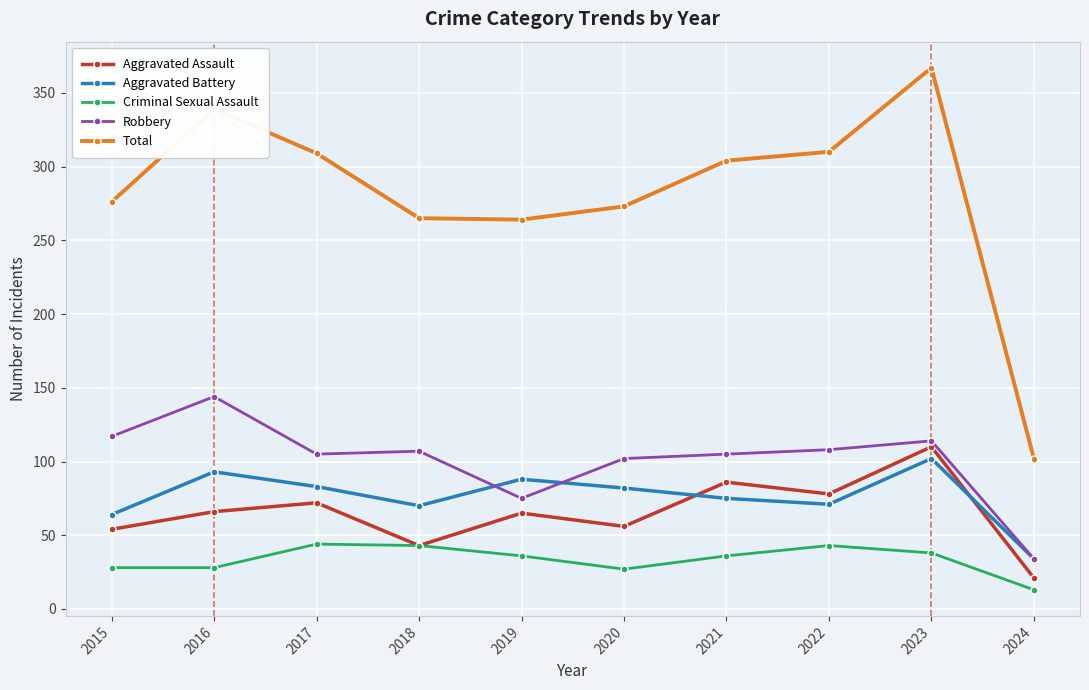

What is the difference between the second highest and minimum values in the Robbery series?

83